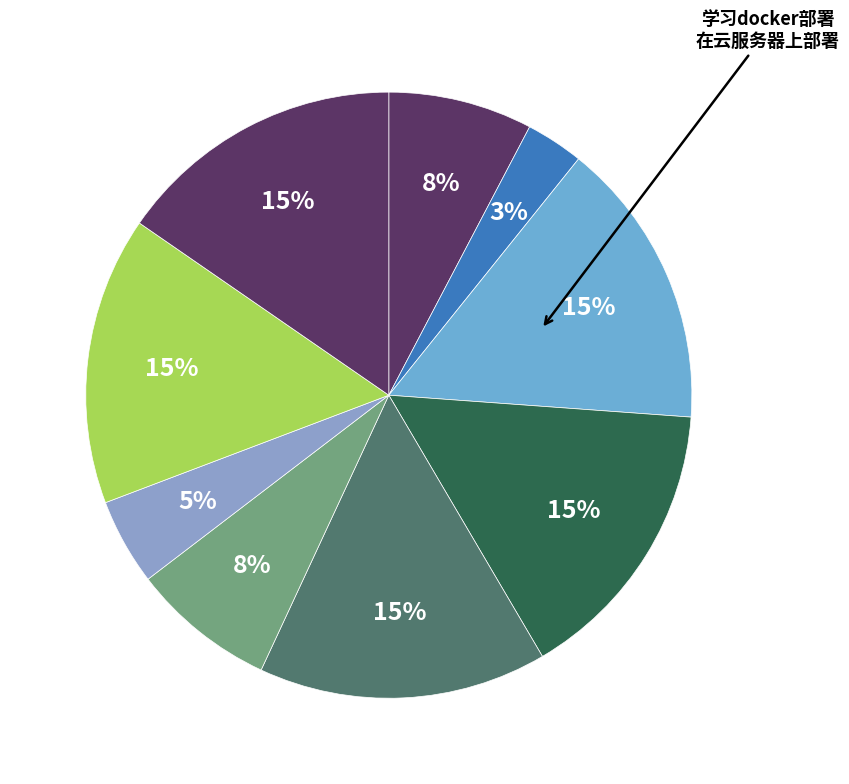

How many slices are in this pie chart?

9